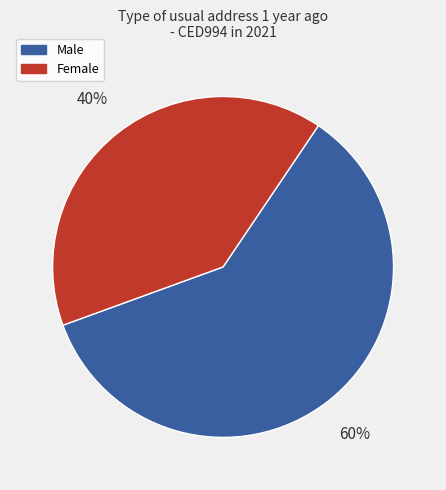

Is there a majority slice in this chart?

Yes